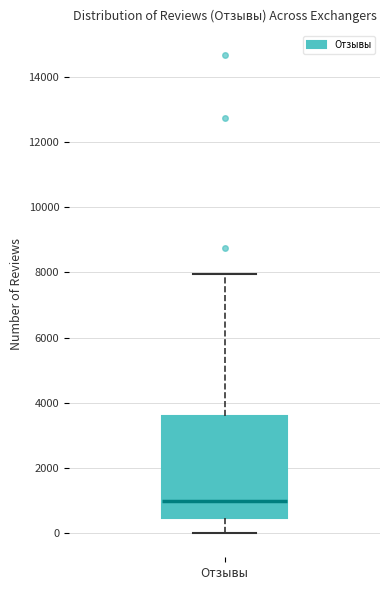

Read this box plot against the y-axis: the position of the median line, the range covered by the box, and the ends of both whiskers. The values are not printed on the chart, so give them approximately, as read against the axis.

median 1000, box 400 to 3600, whiskers 0 to 8000